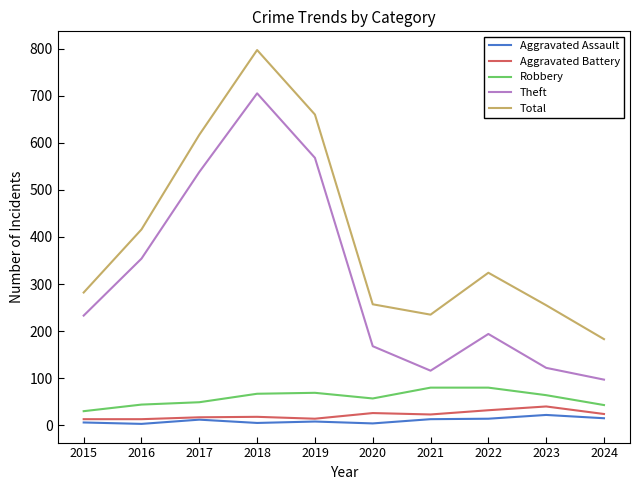

Between 2016 and 2018, which series saw the biggest shift?

Total